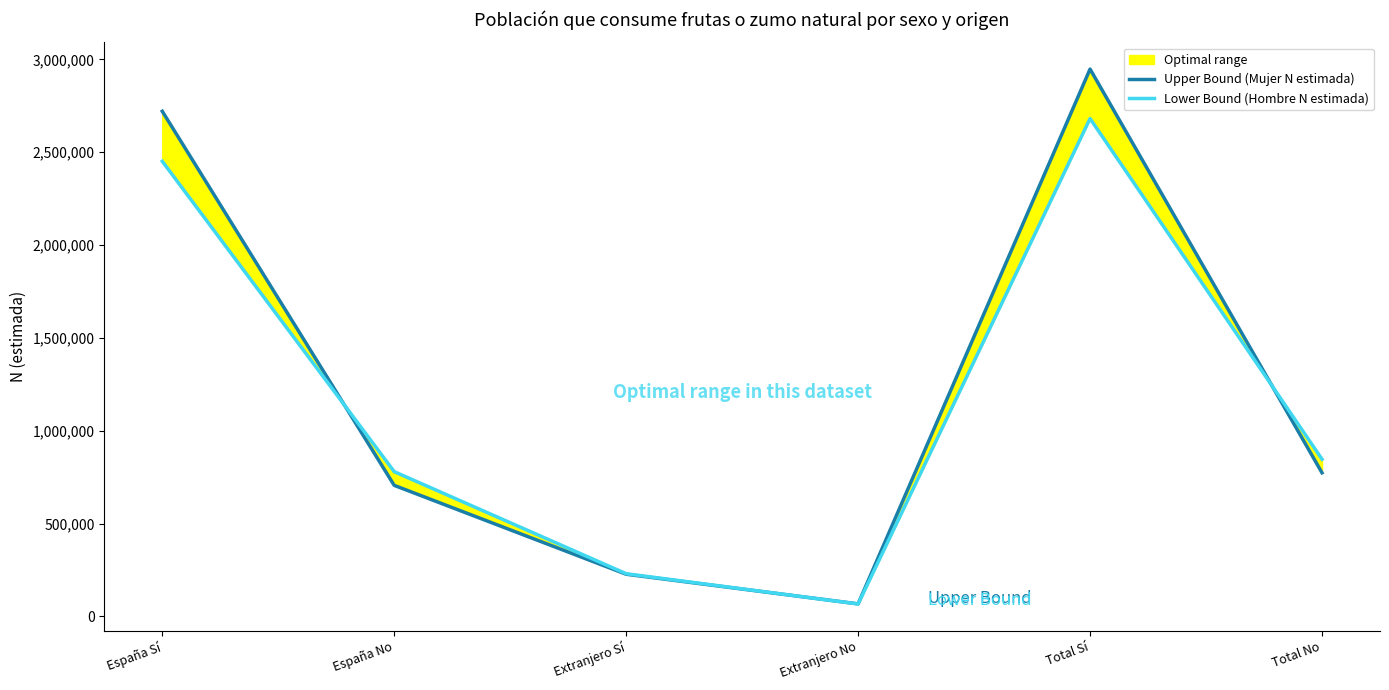

List the series in order of their overall mean, highest first.

Upper Bound (Mujer N estimada), Lower Bound (Hombre N estimada)